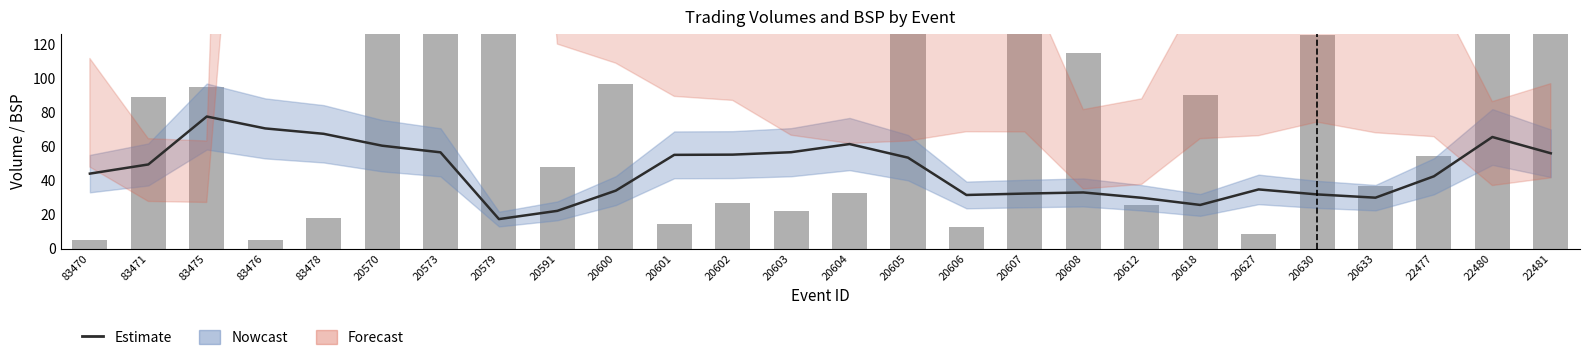

What is the difference between the highest and lowest values at 20618?

64.6